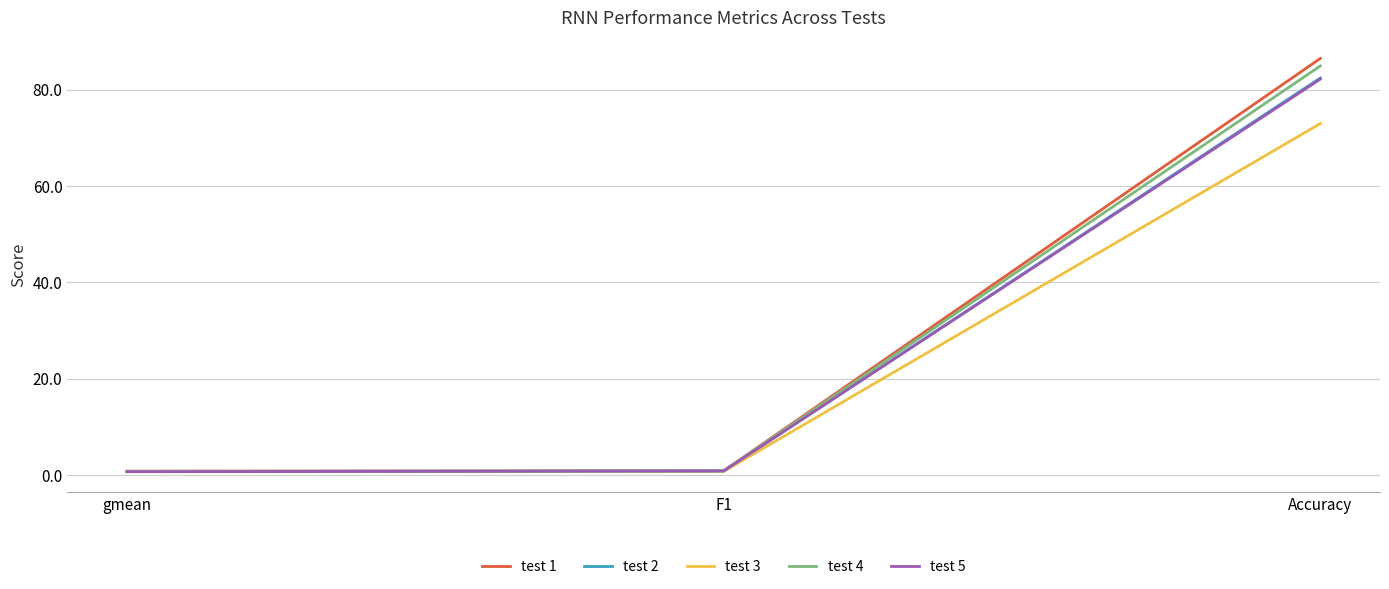

Does the chart display data point markers on the line(s)?

No